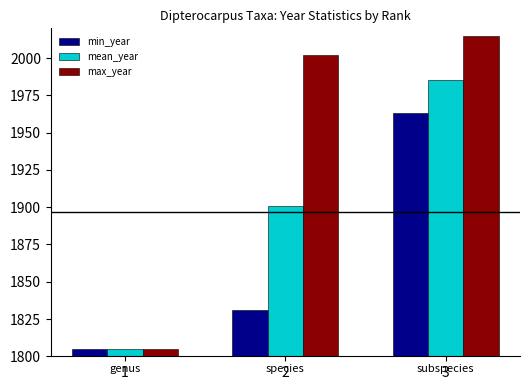

The value of mean_year at 3 is 2672.3. True or false?

False